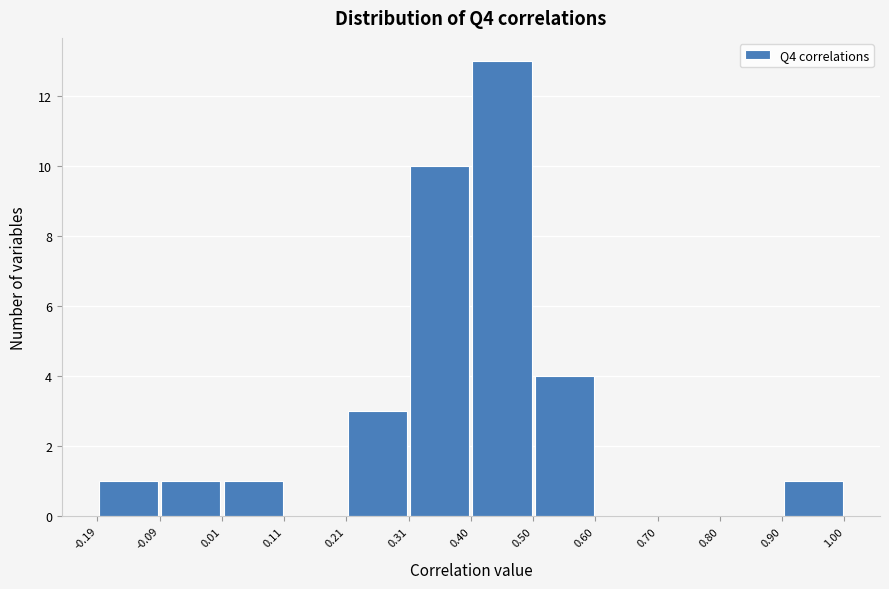

Reading left to right, transcribe this chart: for each bar, give the range it covers on the x-axis and its height. The values are not printed on the chart, so give them approximately, as read against the axis.

-0.19 to -0.09: 1
-0.09 to 0.01: 1
0.01 to 0.11: 1
0.11 to 0.21: 0
0.21 to 0.31: 3
0.31 to 0.40: 10
0.40 to 0.50: 13
0.50 to 0.60: 4
0.60 to 0.70: 0
0.70 to 0.80: 0
0.80 to 0.90: 0
0.90 to 1.00: 1